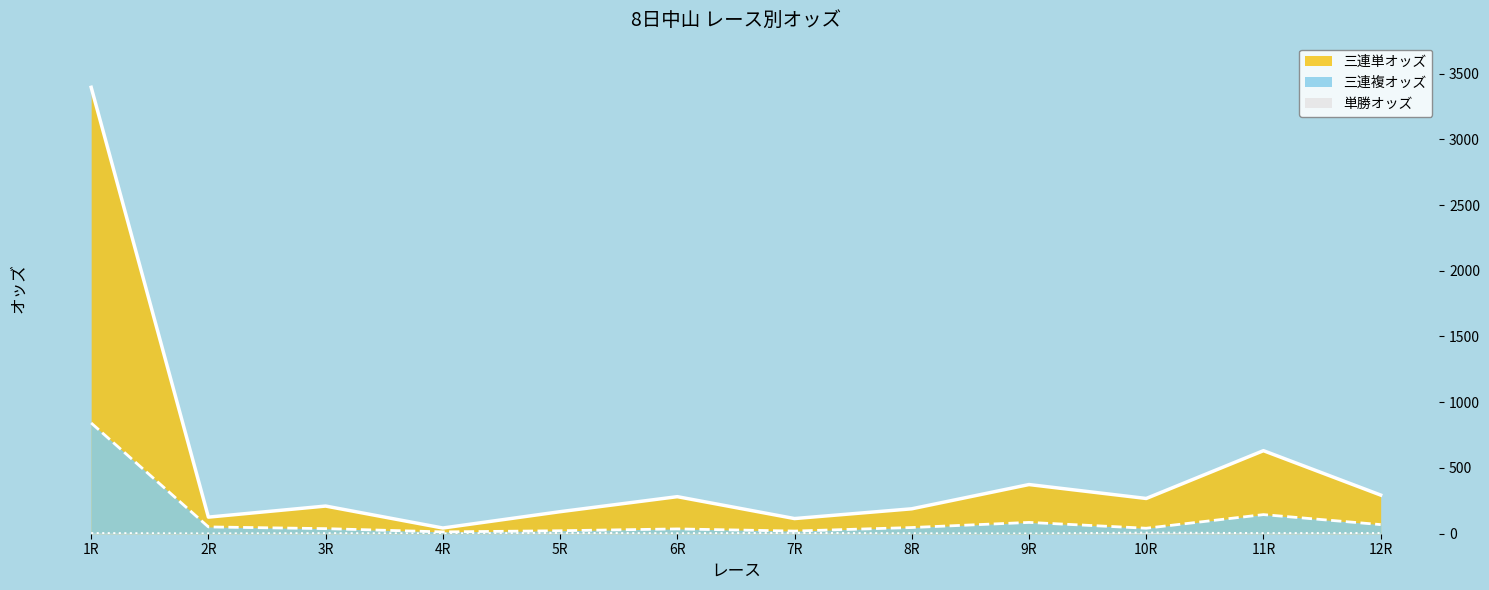

Reading left to right, transcribe all the data shown in this chart.

三連単オッズ: 1R=3395.1	2R=126.2	3R=210.4	4R=43.4	5R=167.6	6R=281.8	7R=115.3	8R=189.5	9R=374.0	10R=268.1	11R=631.6	12R=294.0
三連複オッズ: 1R=842.3	2R=51.7	3R=38.6	4R=13.9	5R=22.7	6R=36.5	7R=20.3	8R=47.1	9R=86.0	10R=41.7	11R=145.4	12R=69.3
単勝オッズ: 1R=4.5	2R=1.8	3R=4.0	4R=2.1	5R=6.2	6R=3.3	7R=6.2	8R=2.9	9R=1.4	10R=8.0	11R=4.3	12R=4.6